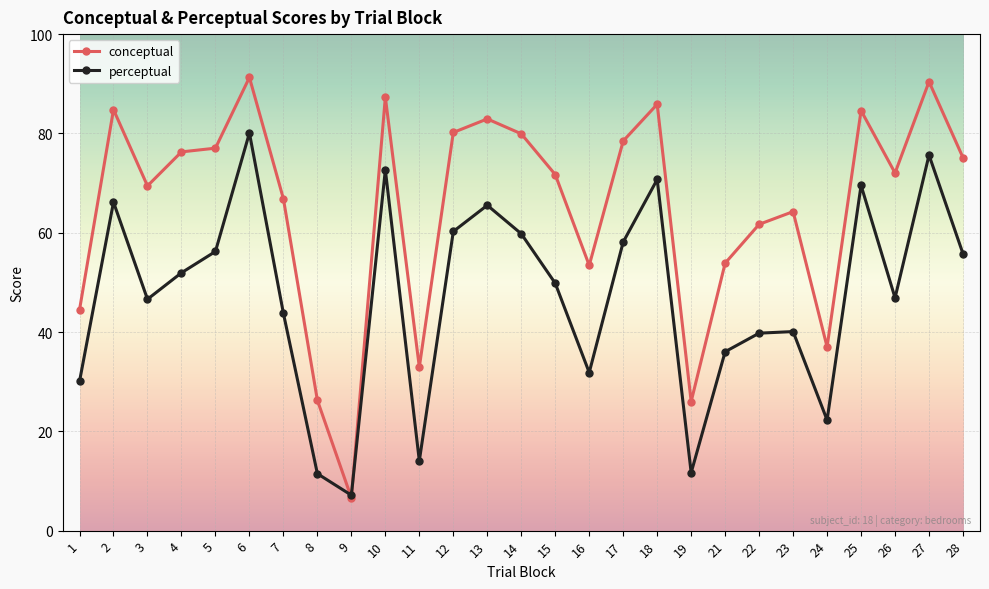

After their last crossing, which series has the higher values: perceptual or conceptual?

conceptual